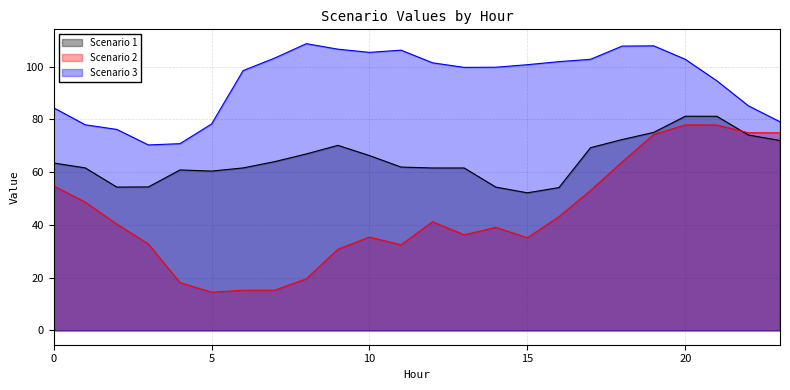

What are all the series names shown in the legend?

Scenario 1, Scenario 2, Scenario 3